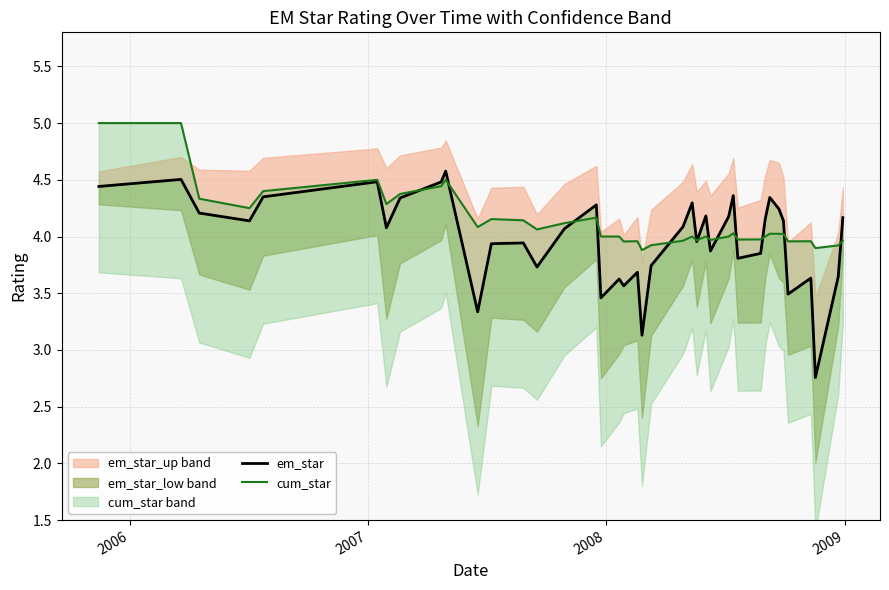

Is this an area chart (filled region under the line)?

No